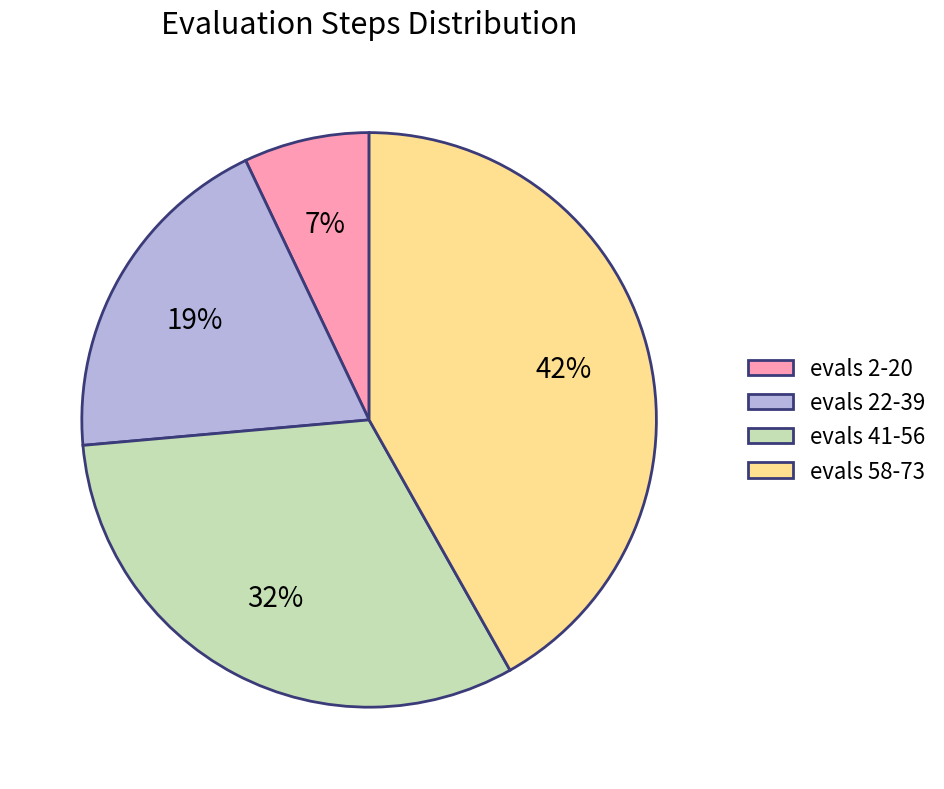

Which slice is the smallest?

evals 2-20